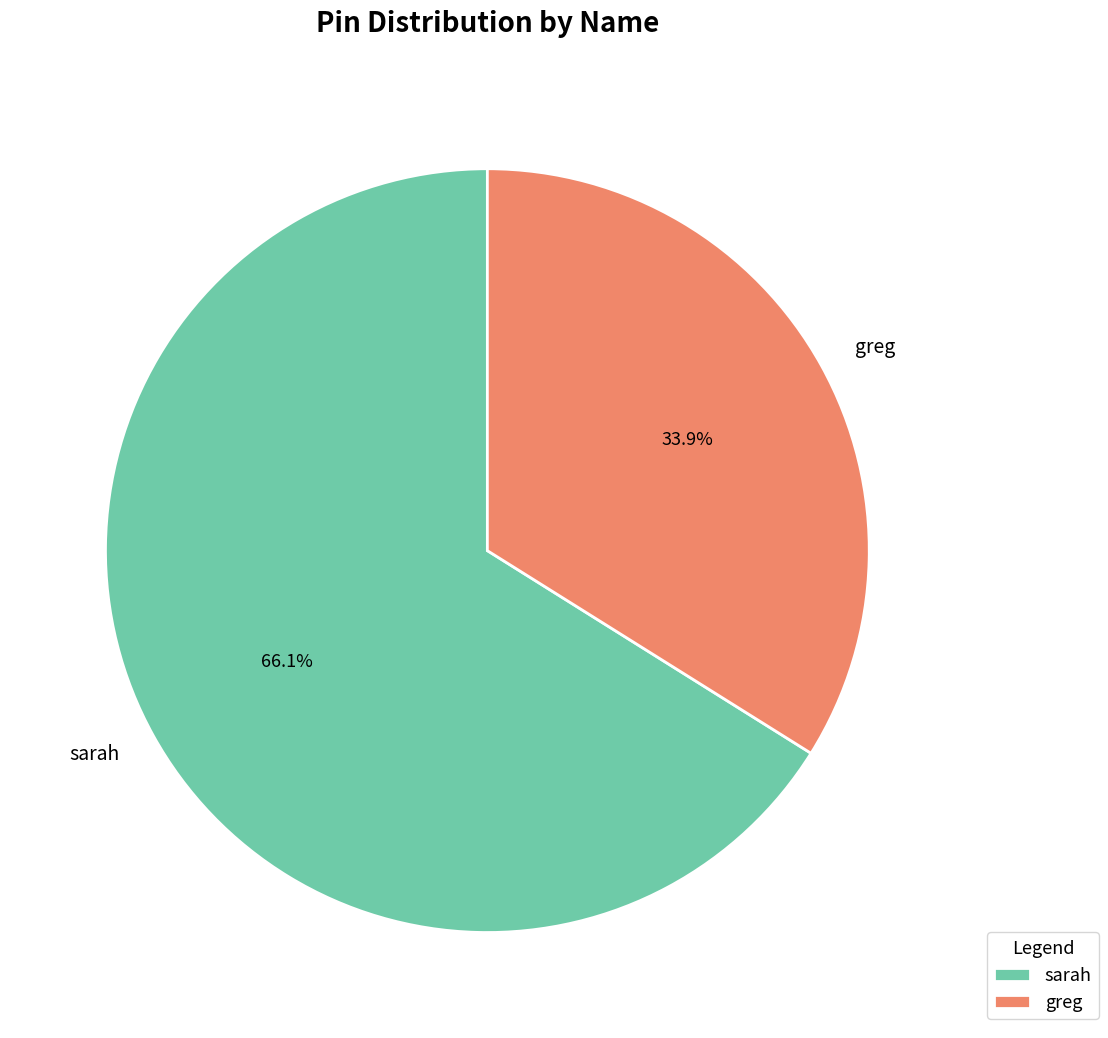

What is the smallest slice in the pie chart?

greg